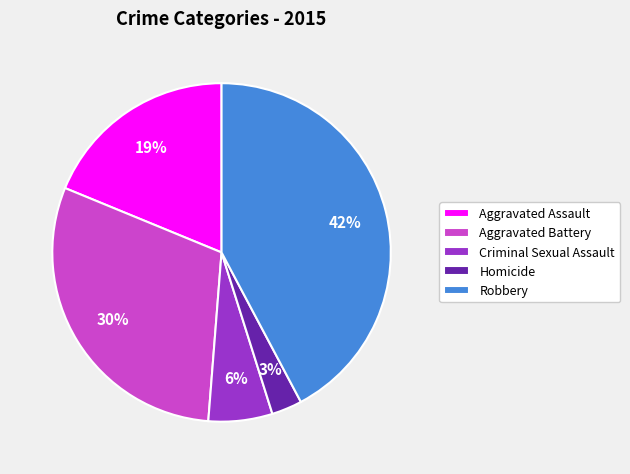

How many segments does this pie chart have?

5